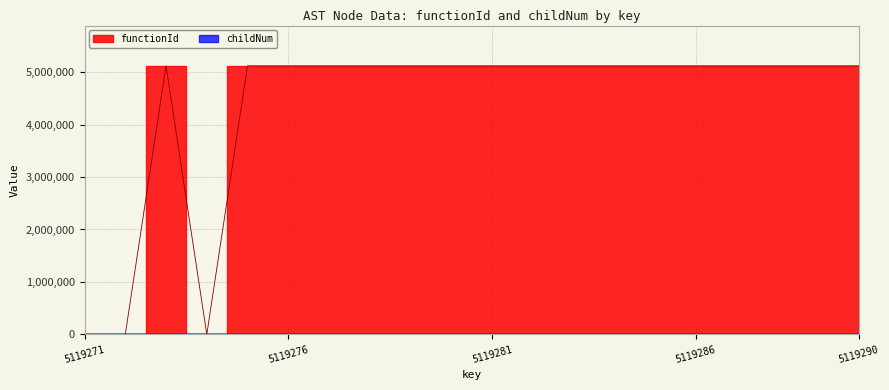

True or false: functionId and childNum cross at least once.

False